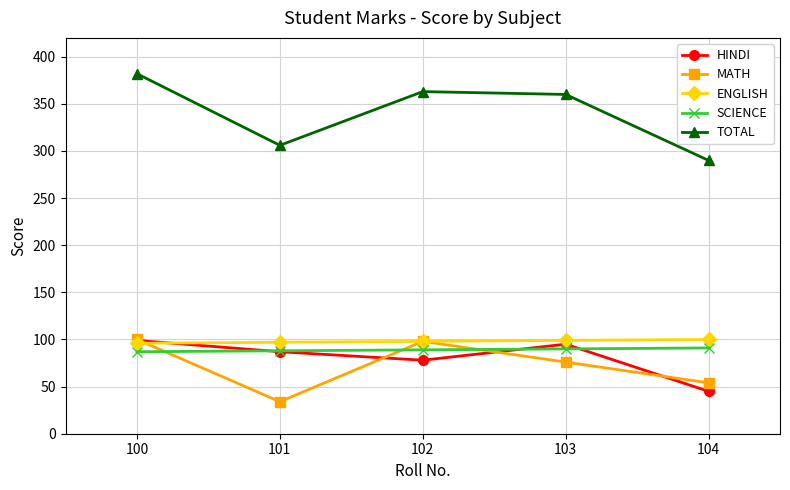

How many interior local peaks does the MATH series have?

1